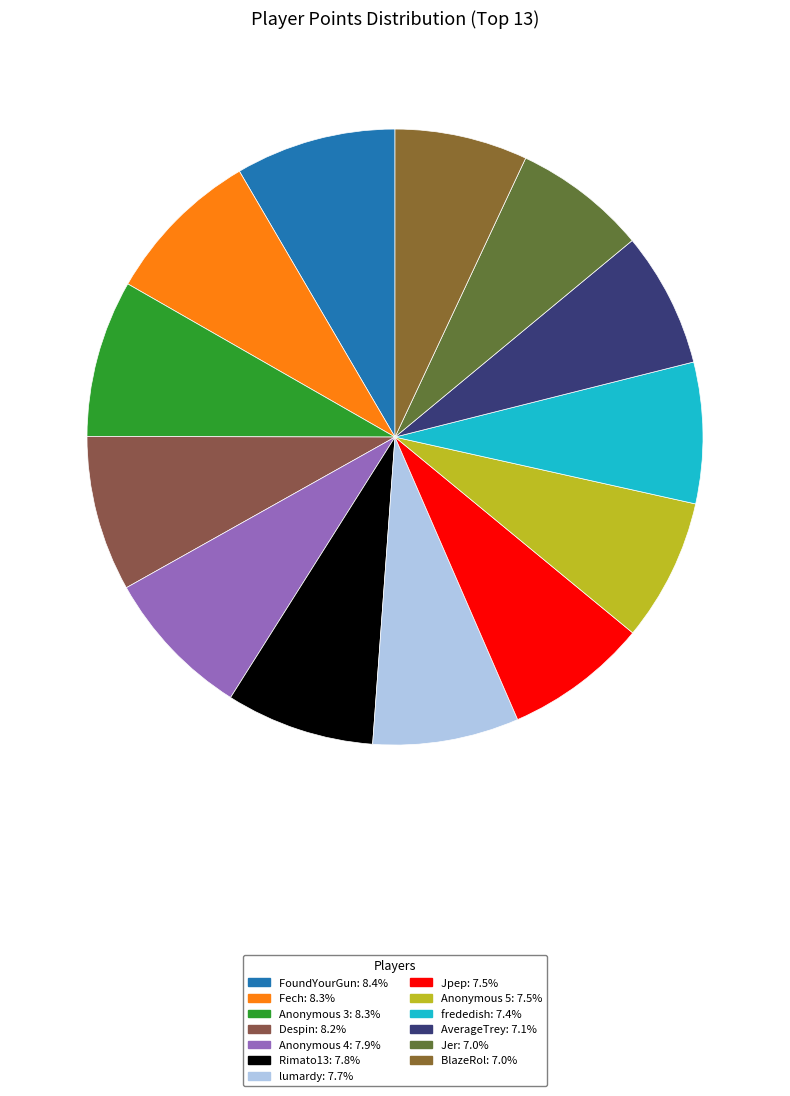

Count the number of slices in the pie.

13